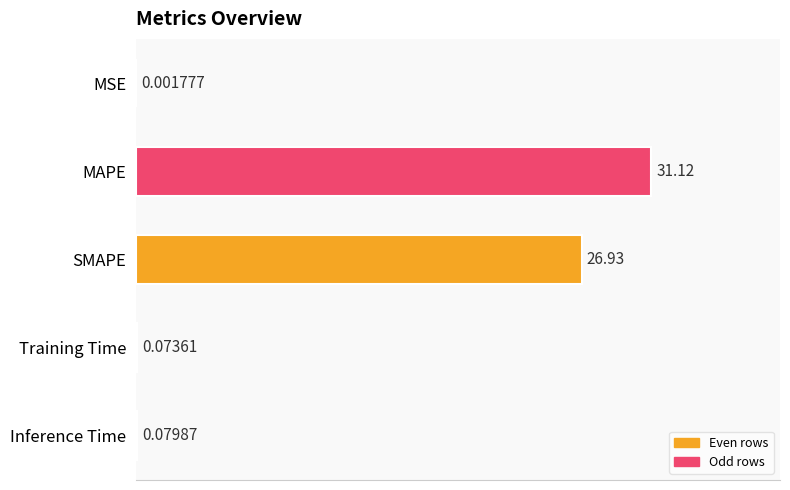

Where is the data nearest to the value 15?

SMAPE